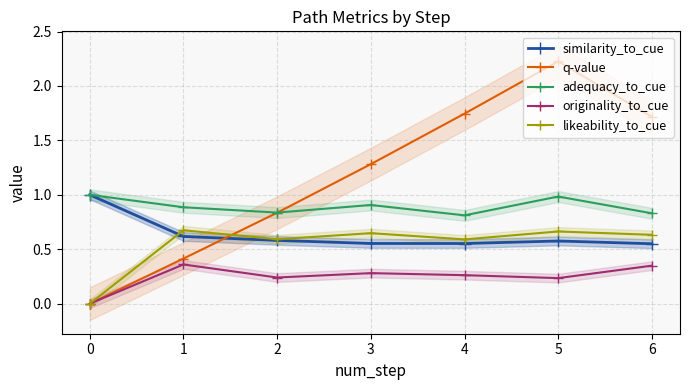

True or false: similarity_to_cue has more than 0 points higher than both neighbors.

True